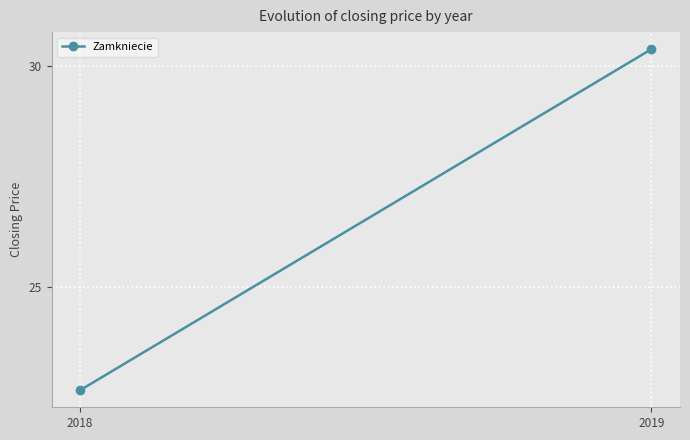

What is the value of the 1st point from the left?

22.7